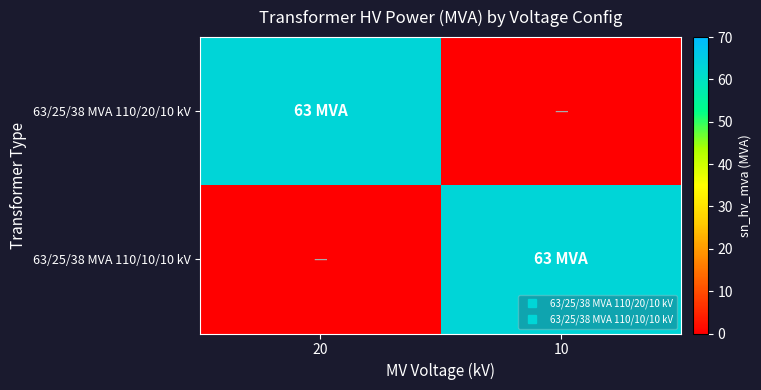

Which series has the largest total across all categories?

63/25/38 MVA 110/20/10 kV